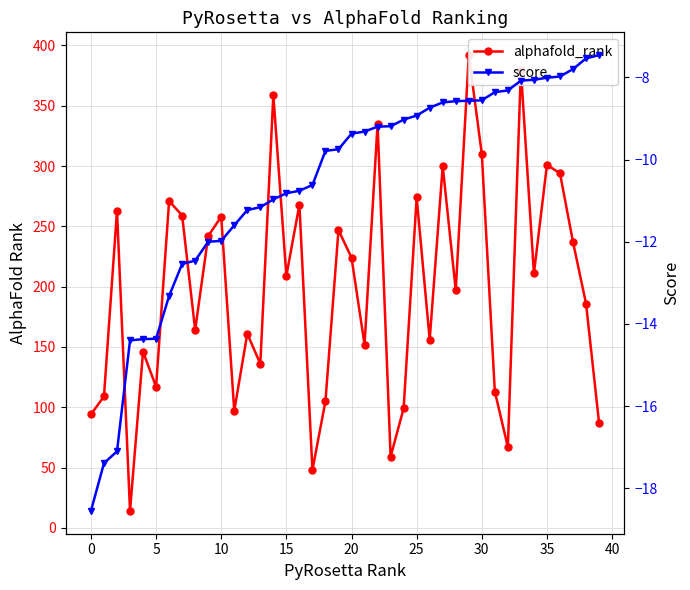

Where is alphafold_rank nearest to the value 203?

15